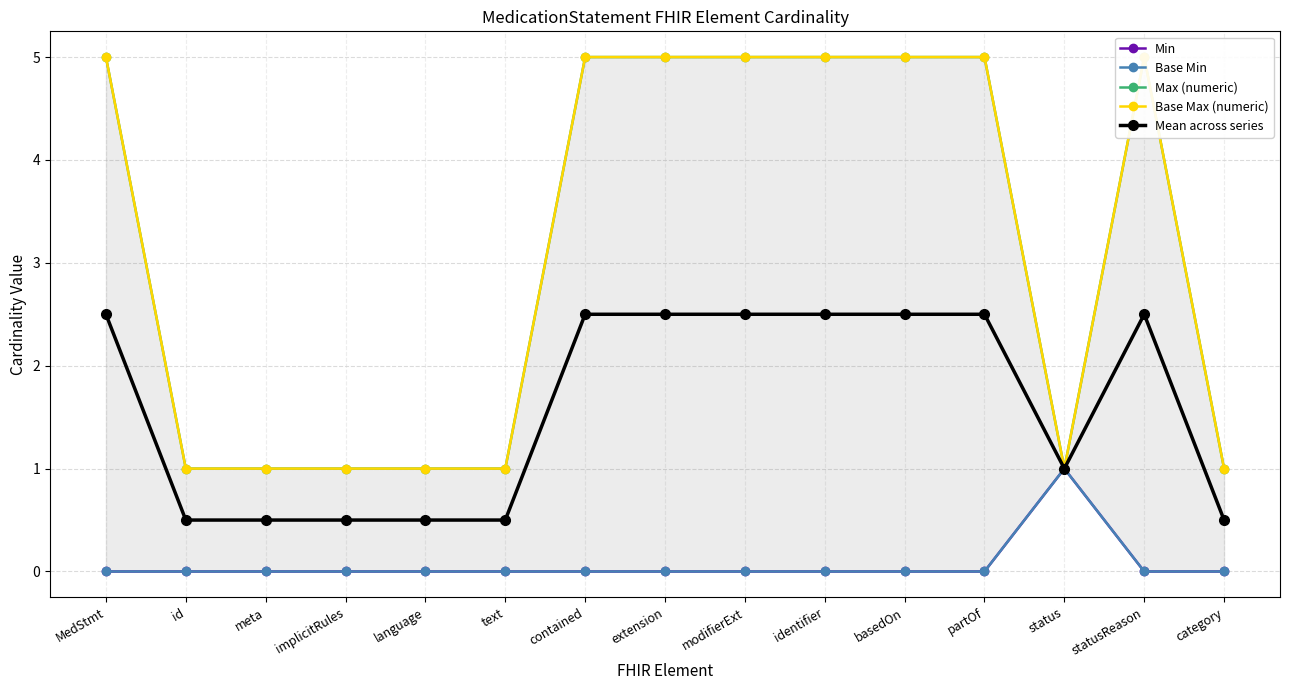

True or false: Base Max (numeric) and Mean across series intersect in this chart.

False